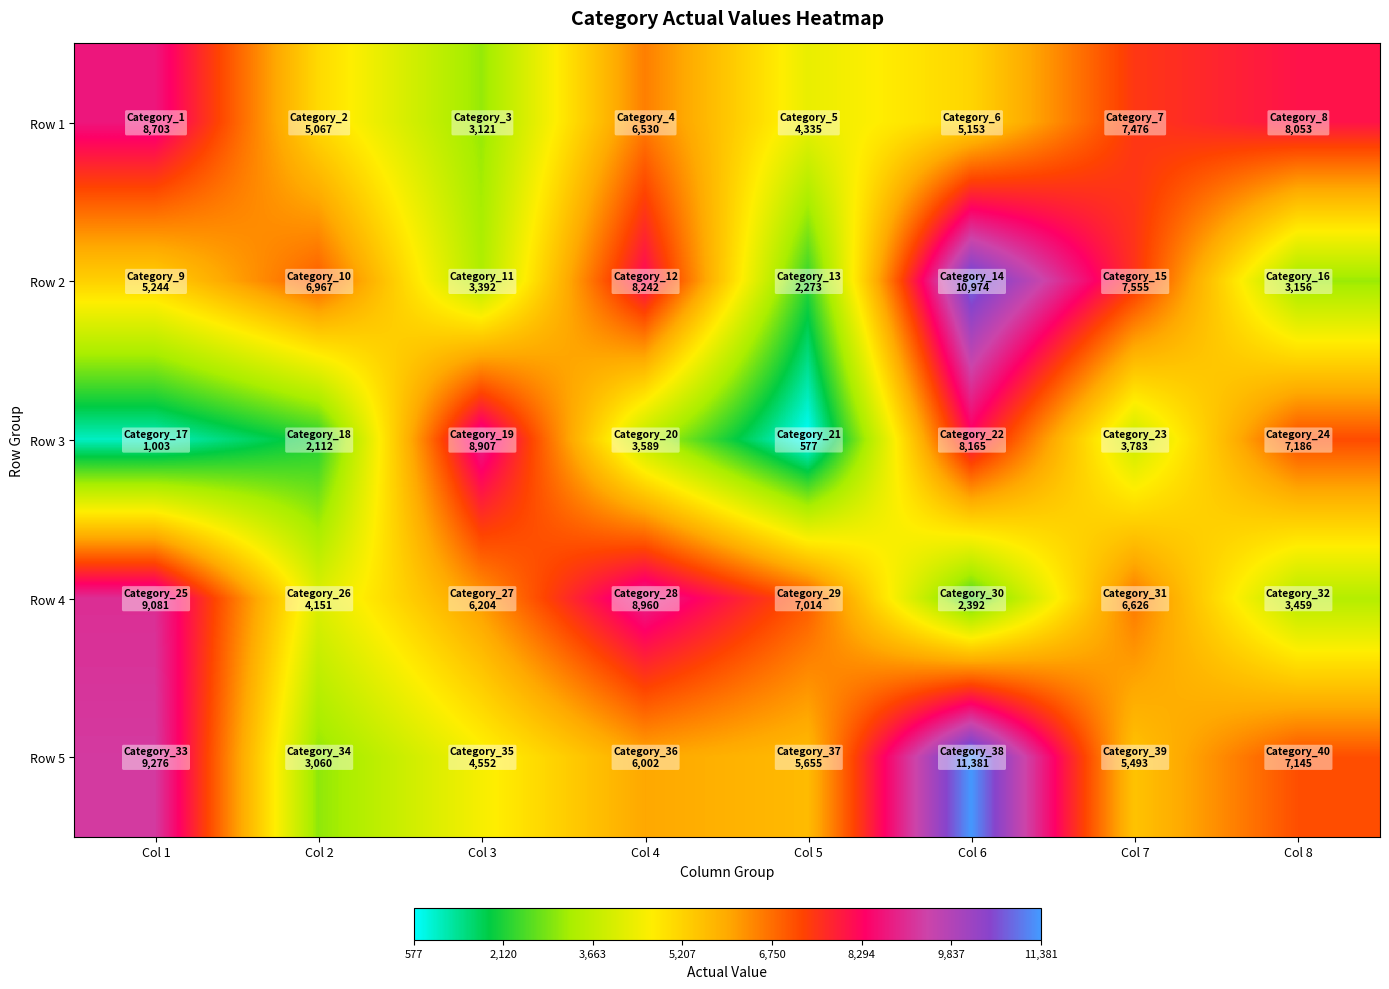

At which category does the chart reach its minimum across all series?

Col 5